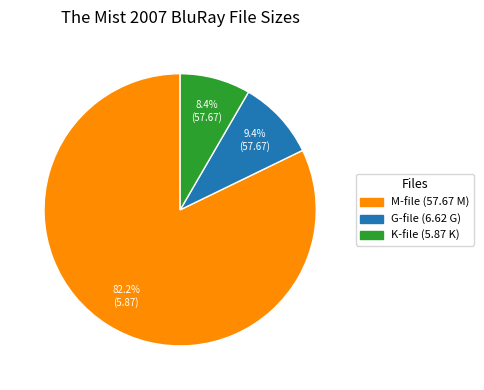

To the nearest percent, what is the average slice percentage?

33%